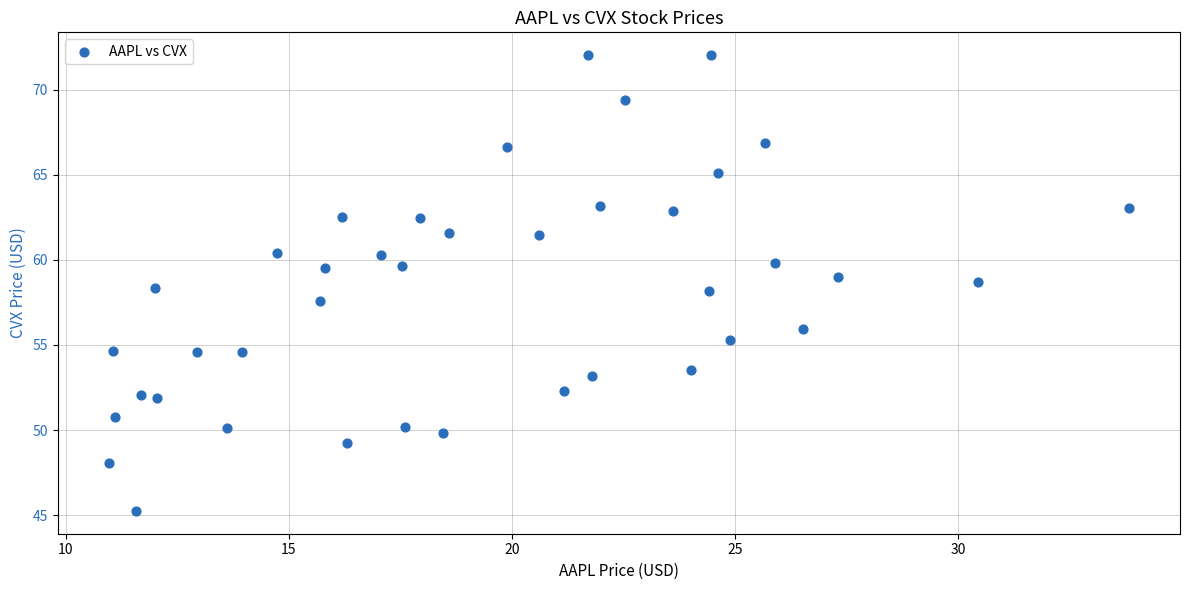

What is the range of X values (max minus min)?

22.9